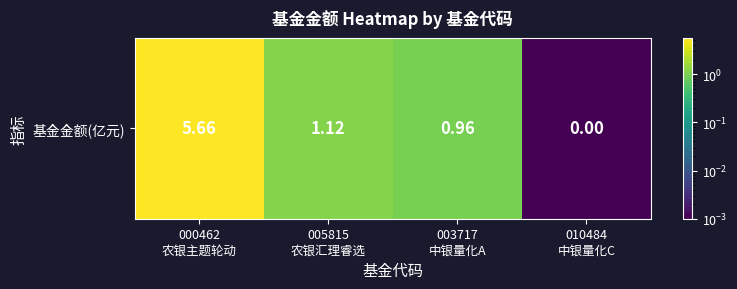

True or false: the data shows 5.7 at 000462
农银主题轮动.

True